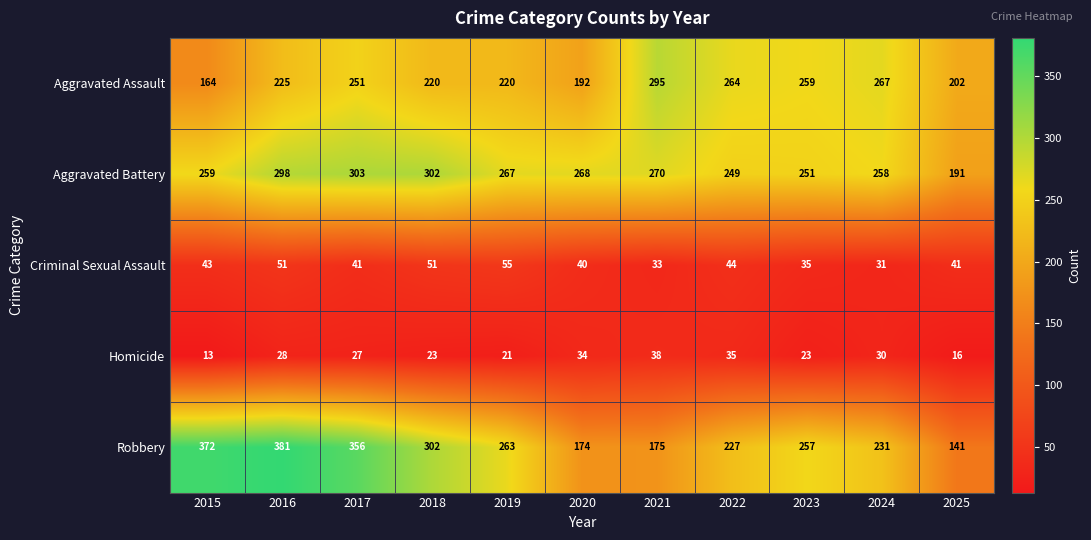

Between 2017 and 2024, which series saw the biggest shift?

Robbery